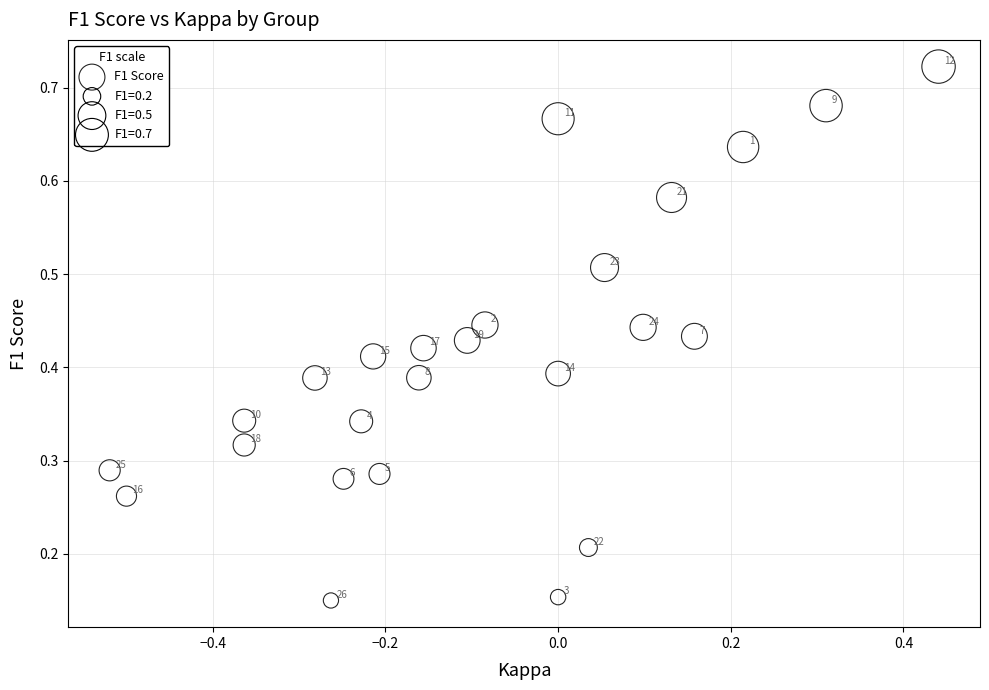

What is the range of X values (max minus min)?

1.0